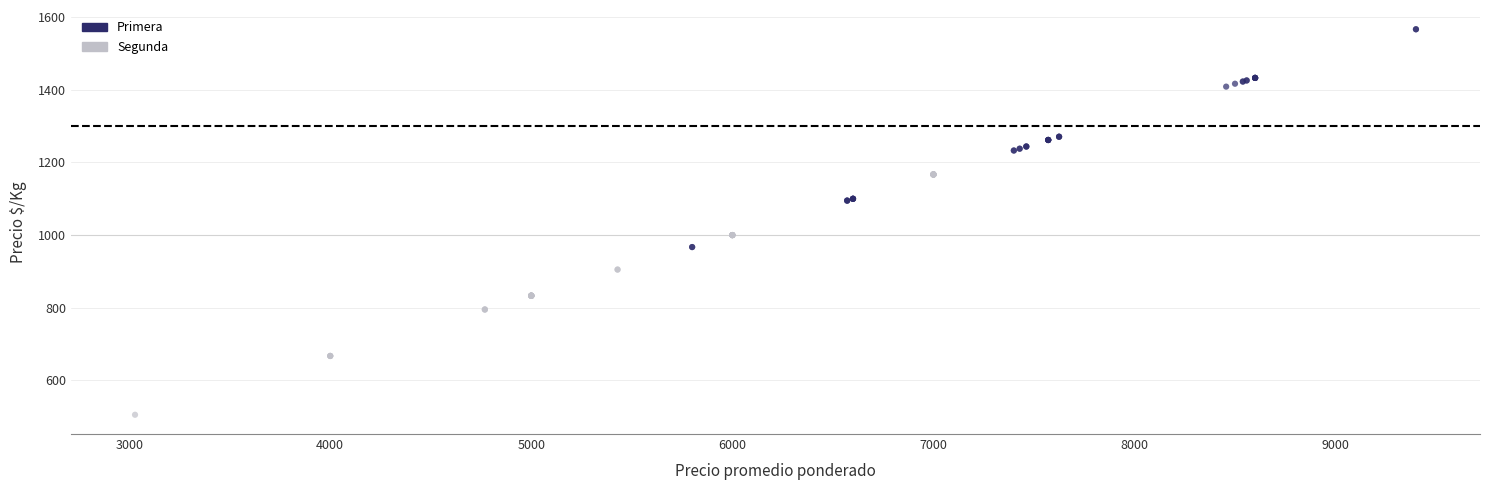

Which series contains the highest Y value?

Primera